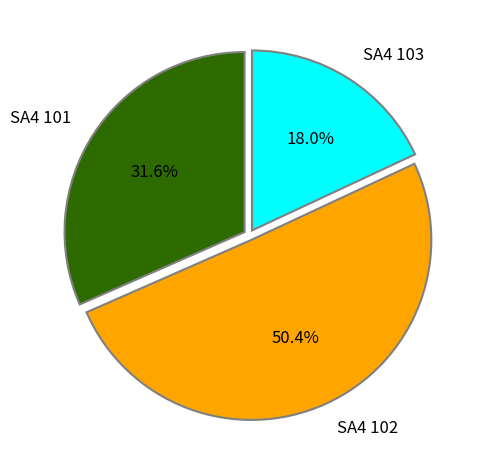

Approximately how many times larger is the value at SA4 103 compared to SA4 102?

0.4